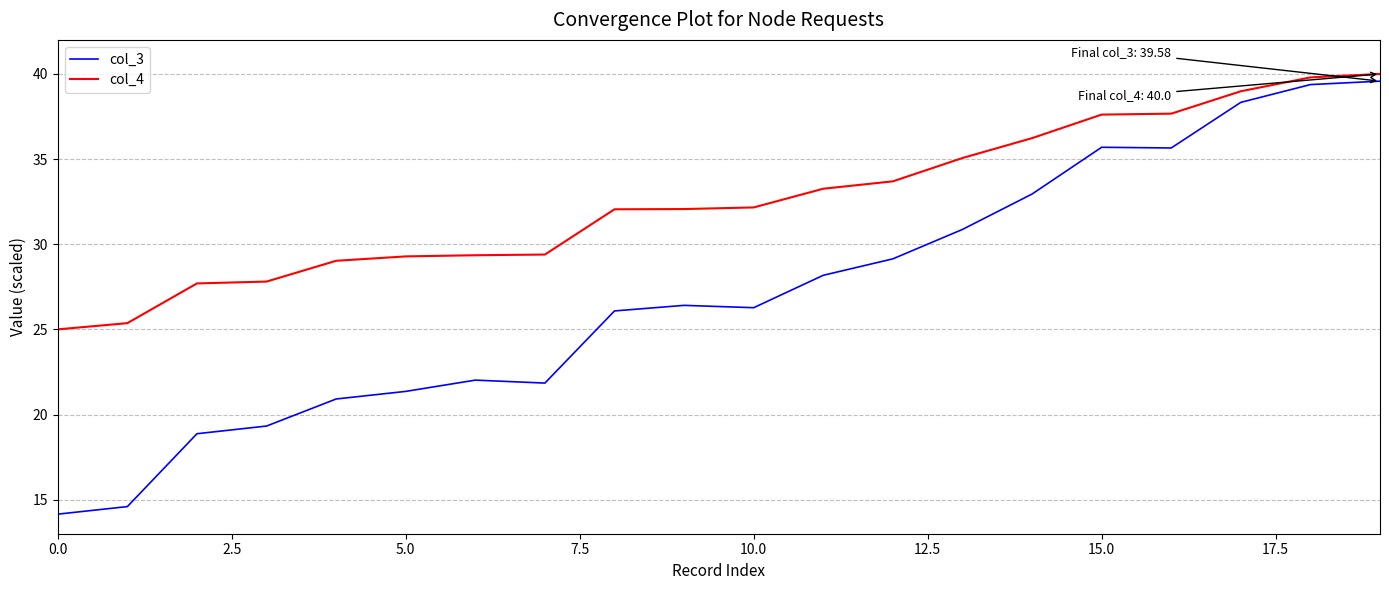

Does the chart display data point markers on the line(s)?

No